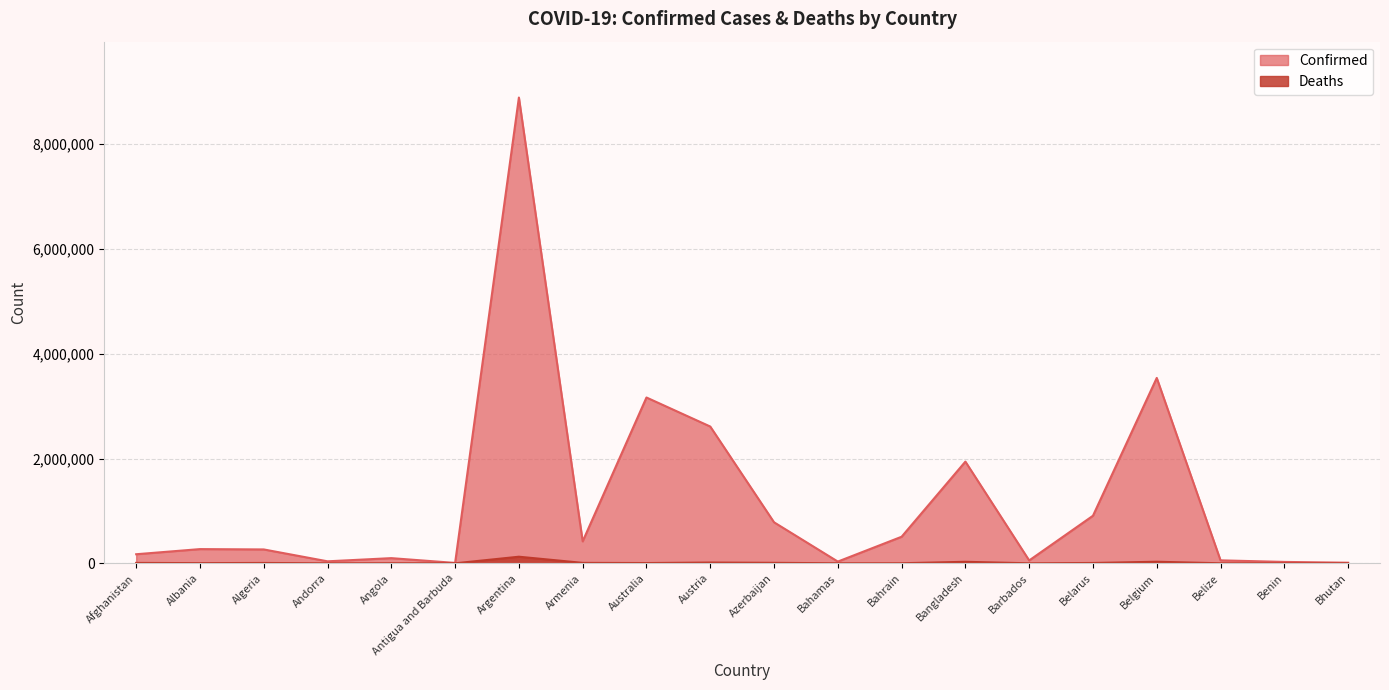

At which label is Deaths closest to 62982?

Belgium